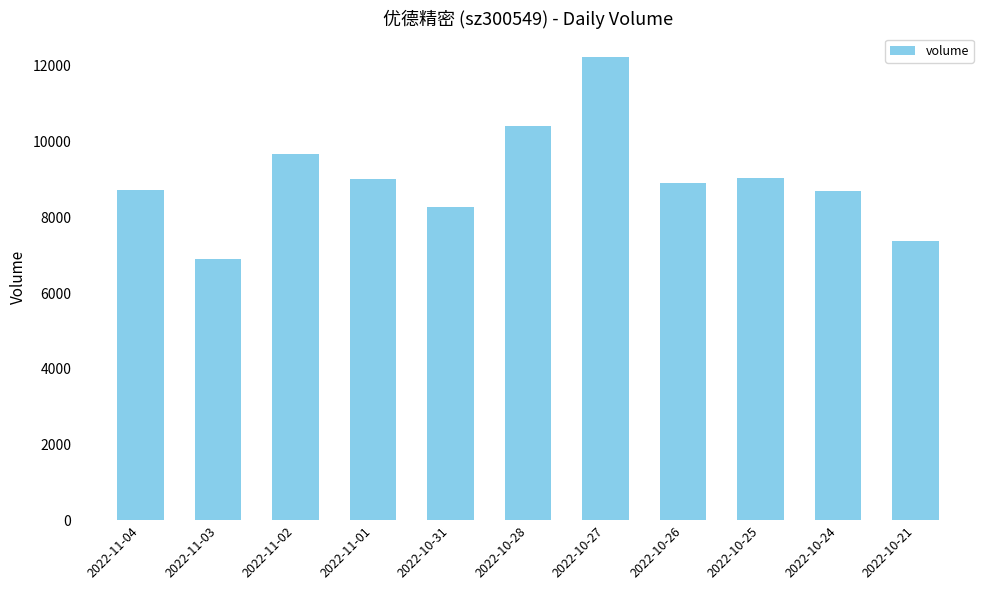

How many data points are less than 8911?

5